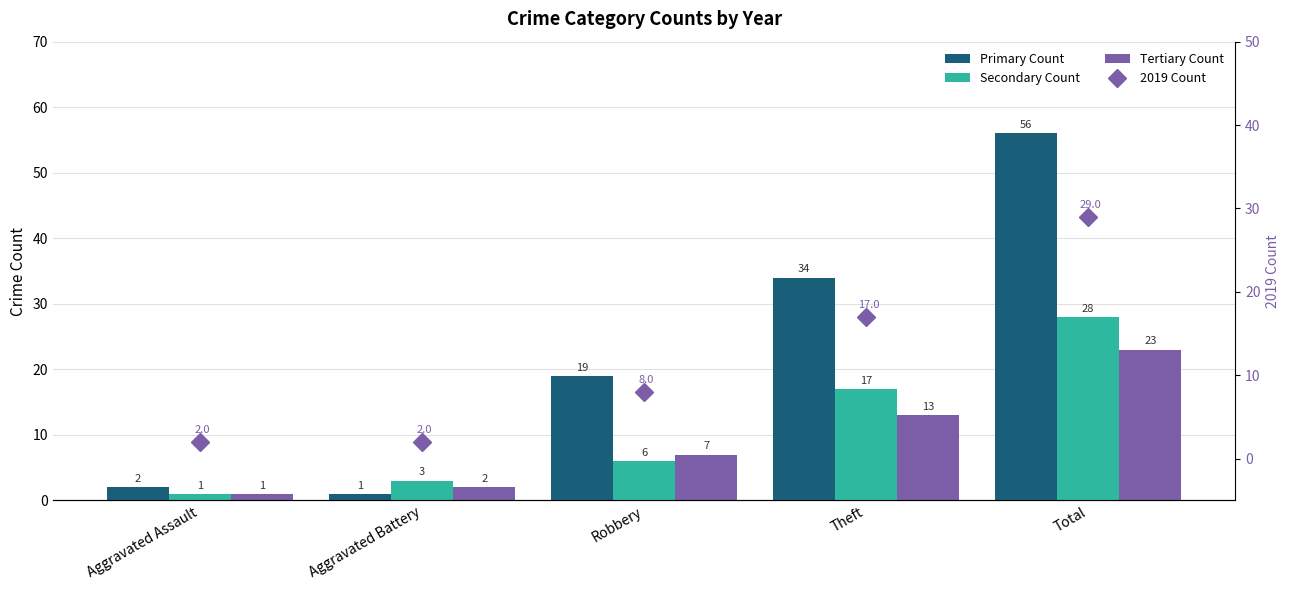

Which label corresponds to the largest value in the chart?

Total